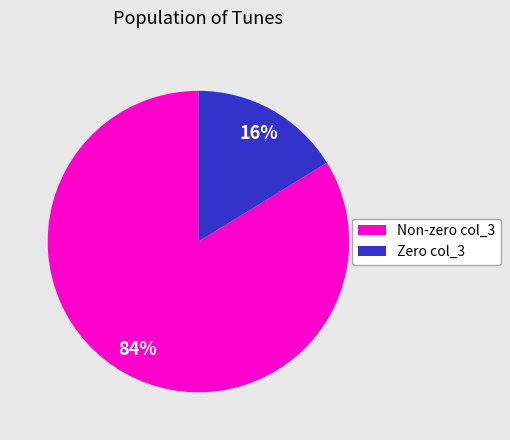

Does Non-zero col_3 represent more than half of the total?

Yes